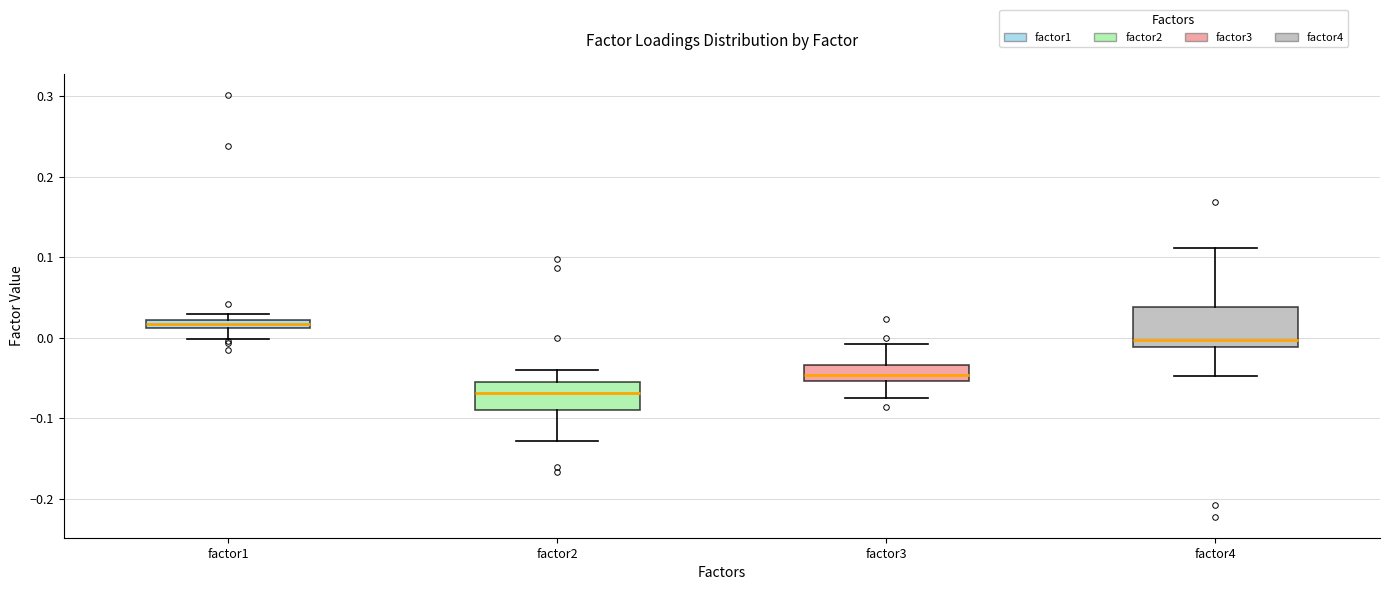

Which box has the highest median line?

factor1